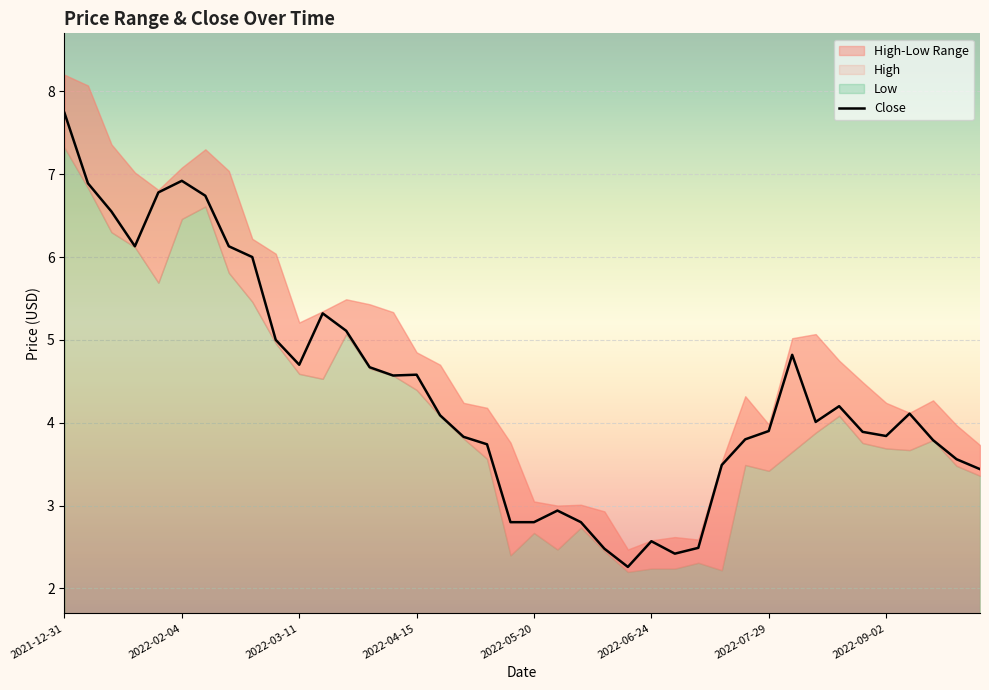

At which category does the chart reach its minimum across all series?

2022-06-17